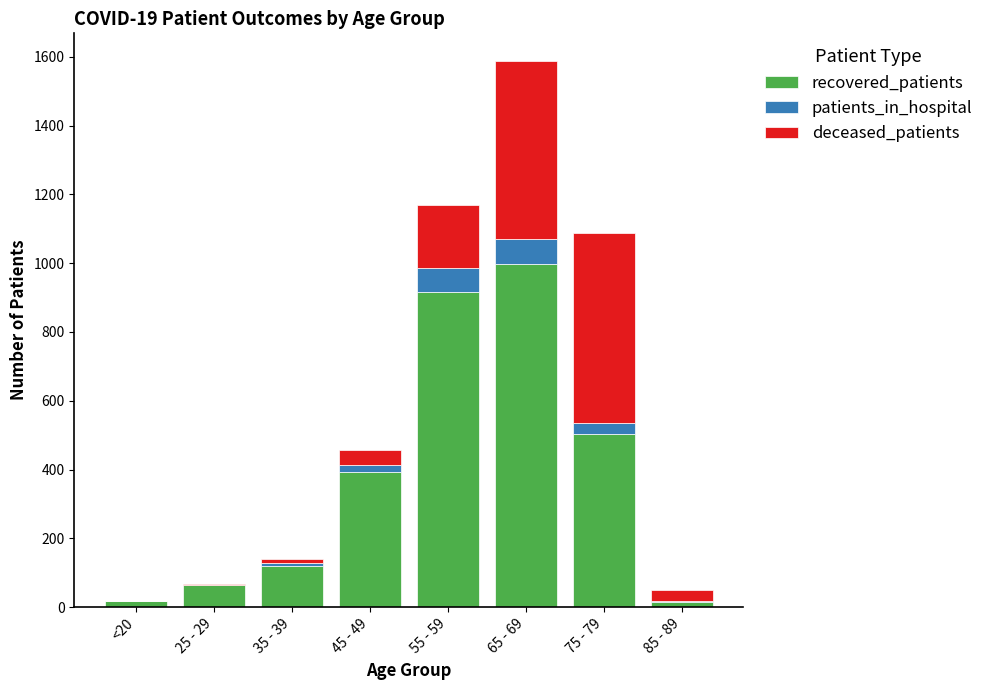

What position from the right is 45 - 49?

5